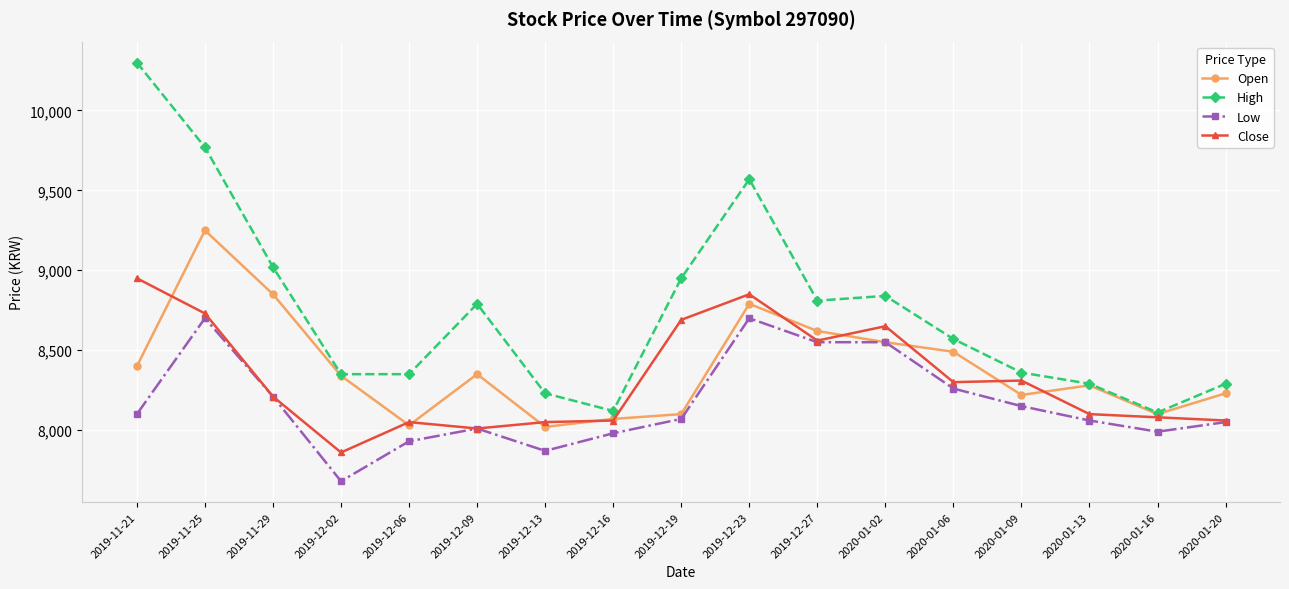

What are all the series names shown in the legend?

Open, High, Low, Close